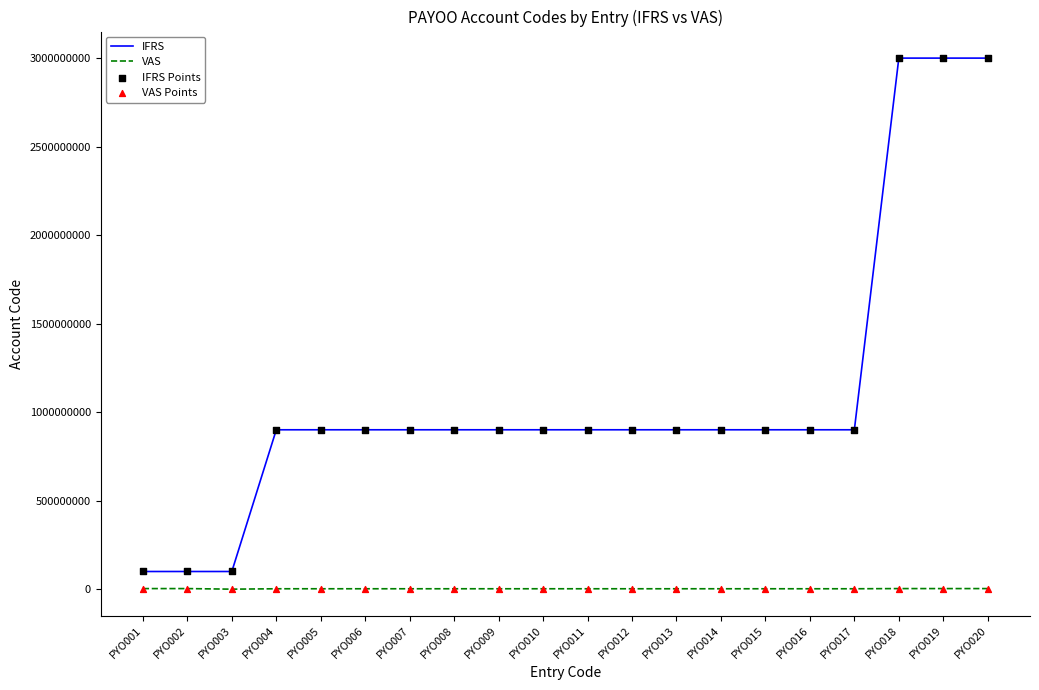

Is the value of VAS at PYO019 greater than the value of IFRS at PYO006?

No